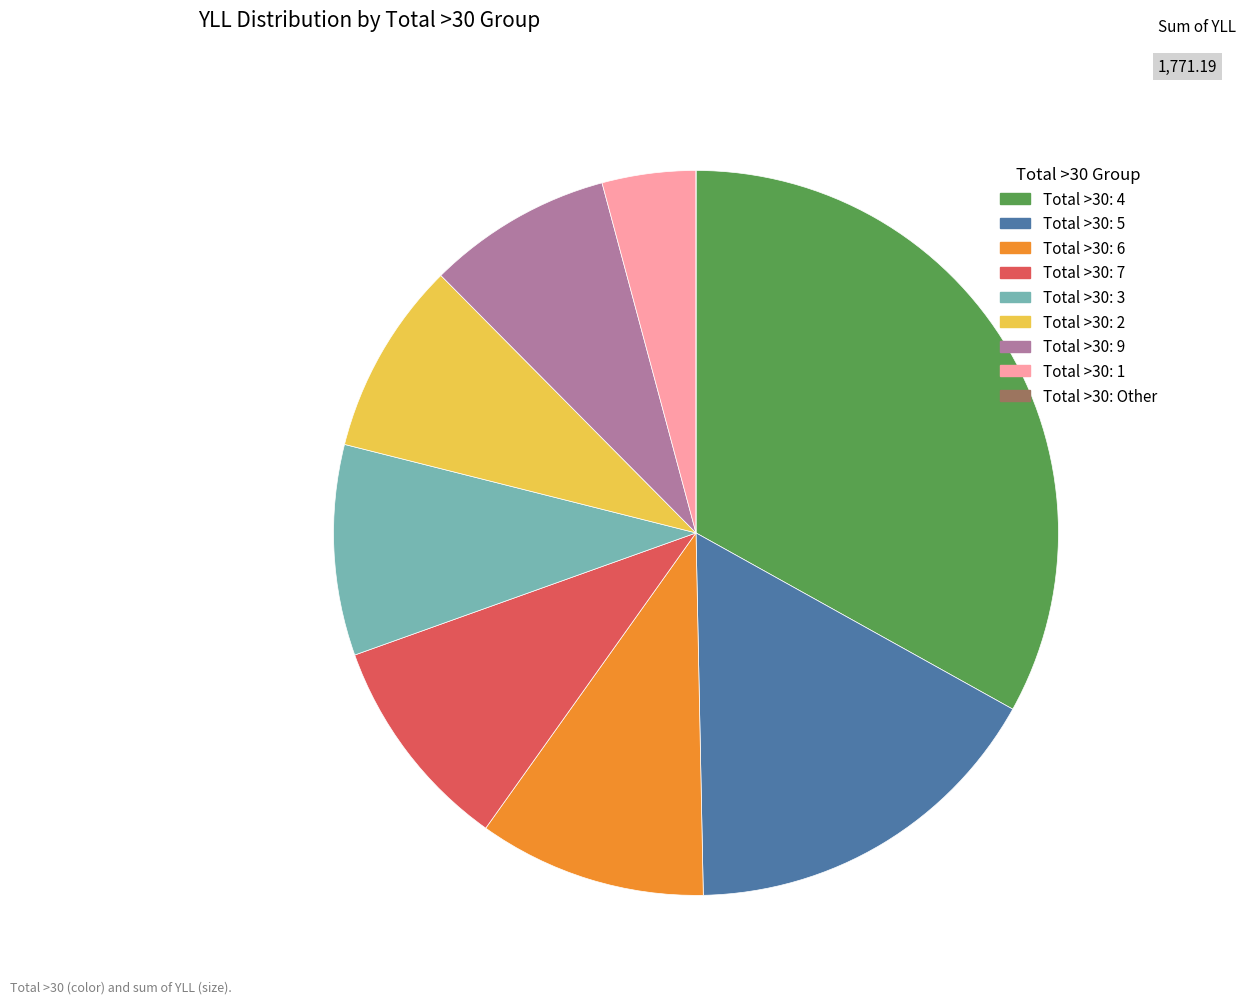

Is there a majority slice in this chart?

No